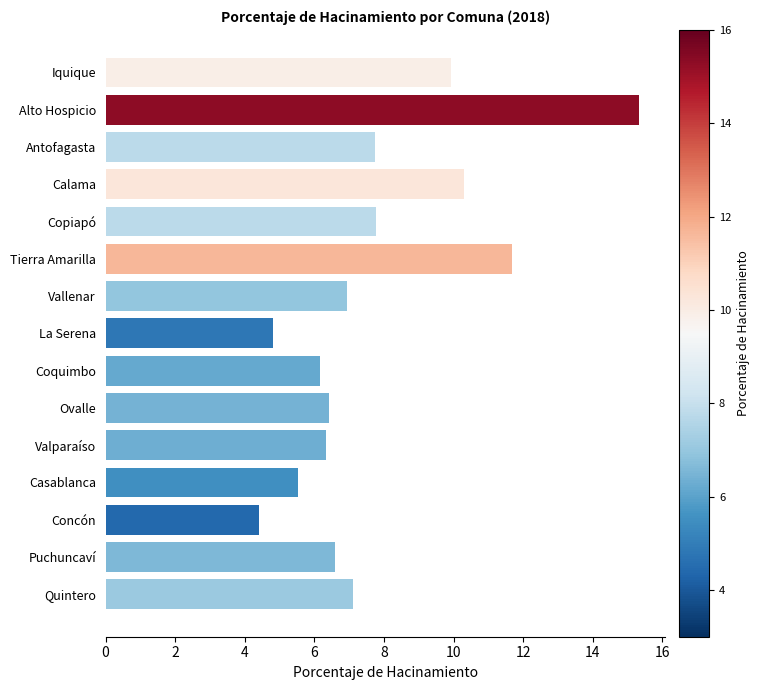

What is the difference between the maximum and minimum values?

10.9